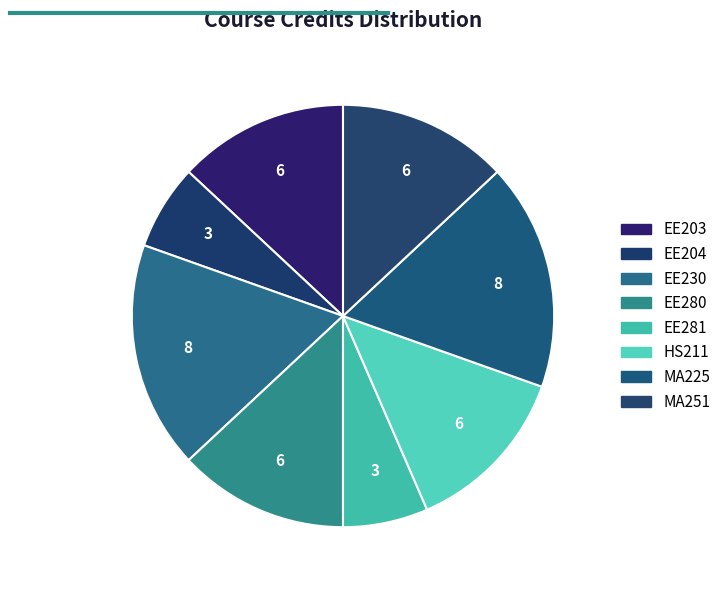

Which slice is the largest?

EE230